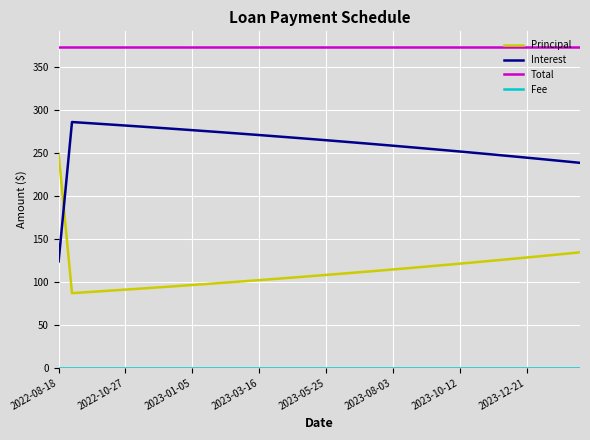

Which series has the largest total across all categories?

Total